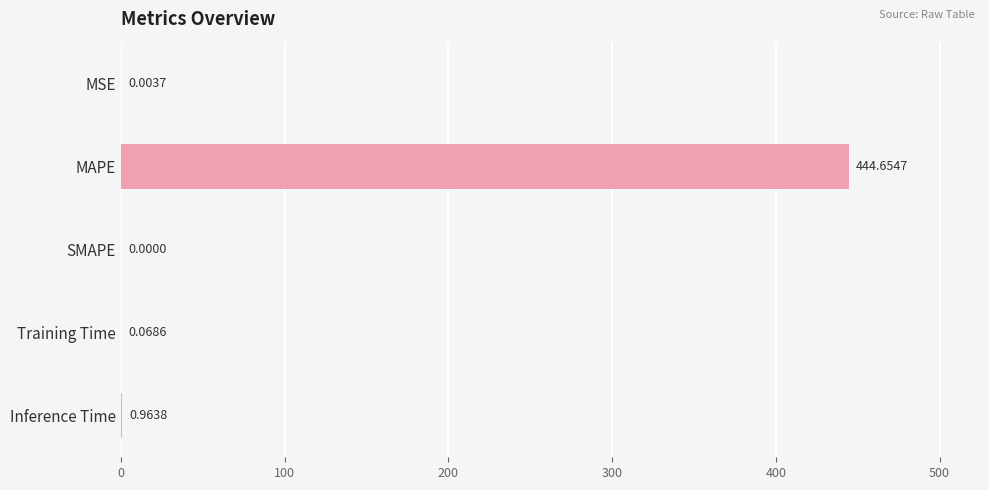

What is the change in value from SMAPE to Training Time?

+0.1